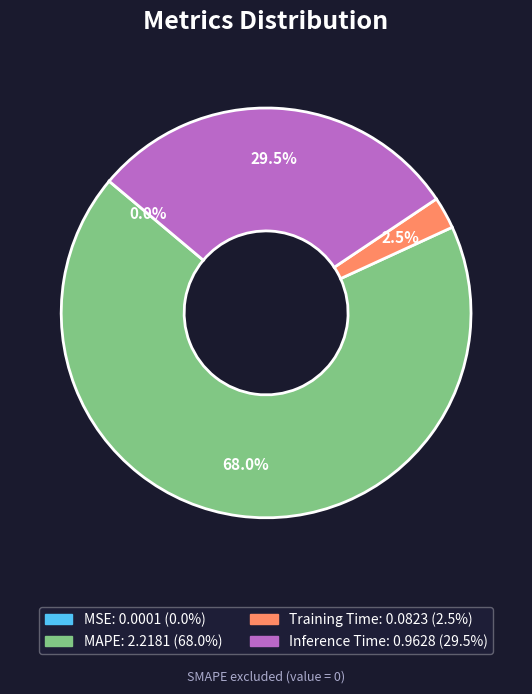

To the nearest percent, what is the difference between the largest and smallest slice percentages?

68%